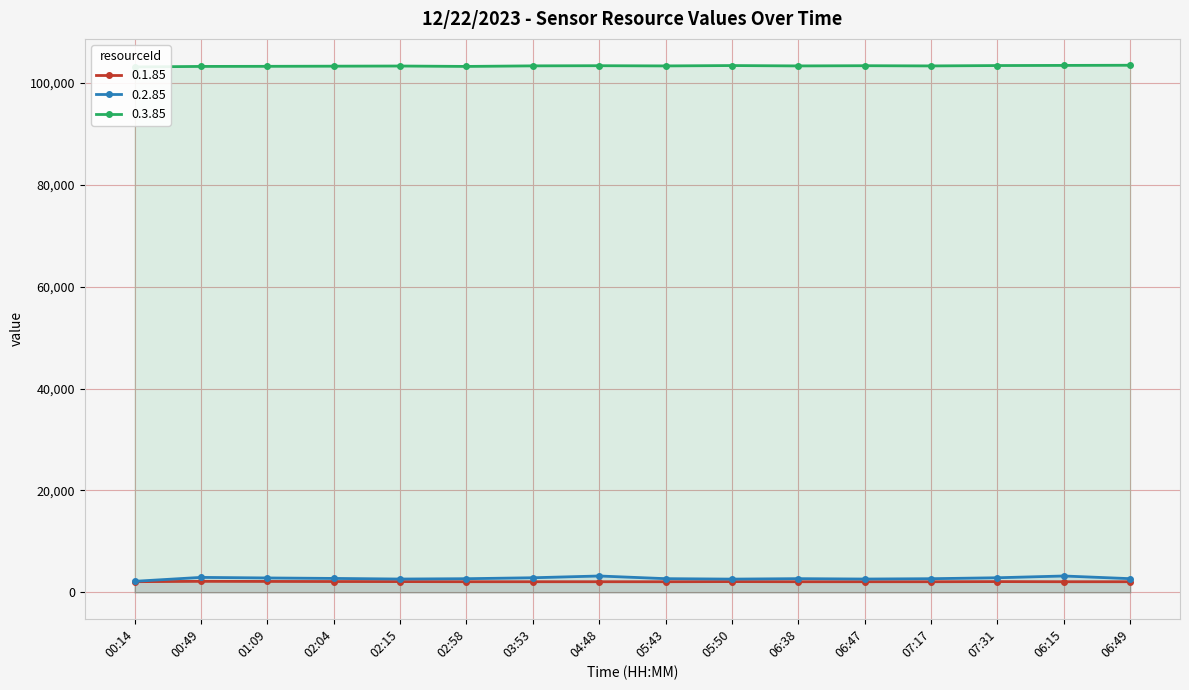

How many categories are shown in the chart?

16